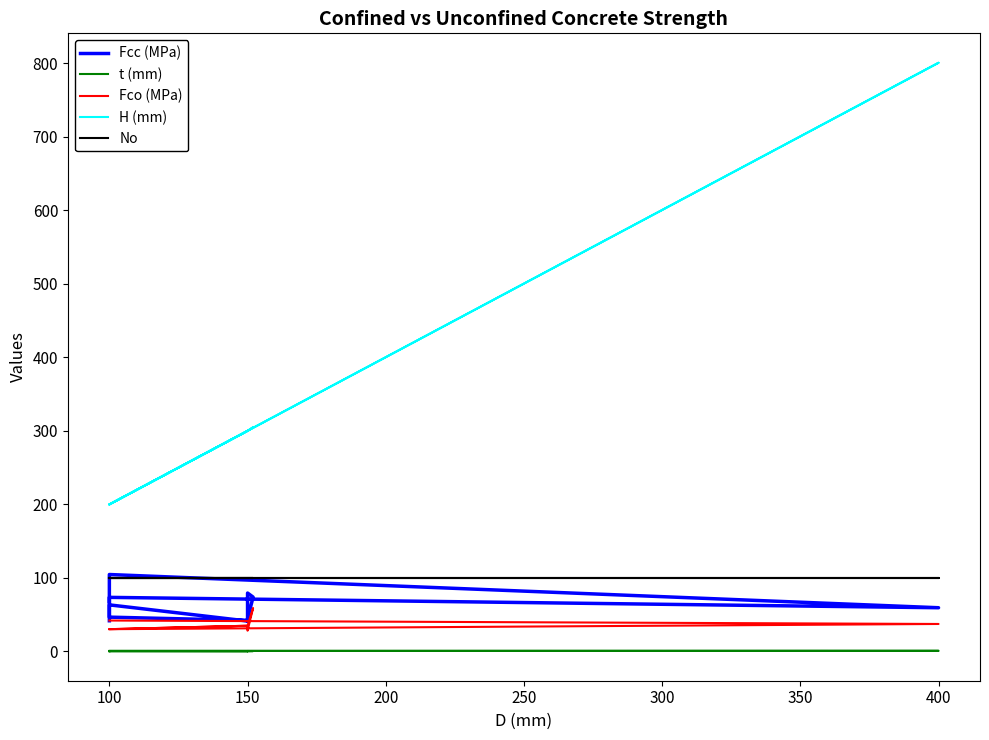

True or false: Fco (MPa) and Fcc (MPa) cross at least once.

False